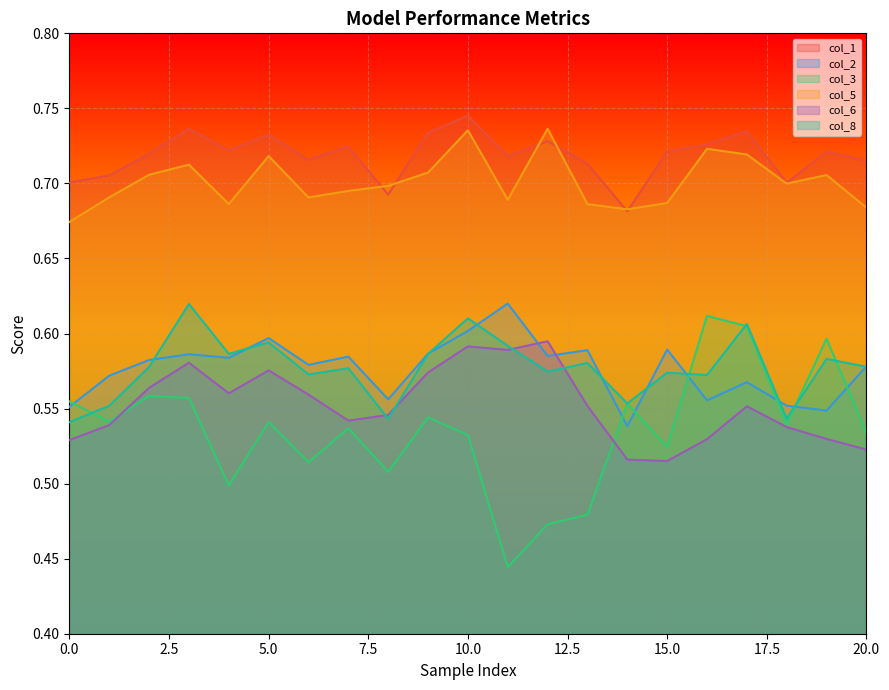

What are all the series names shown in the legend?

col_1, col_2, col_3, col_5, col_6, col_8